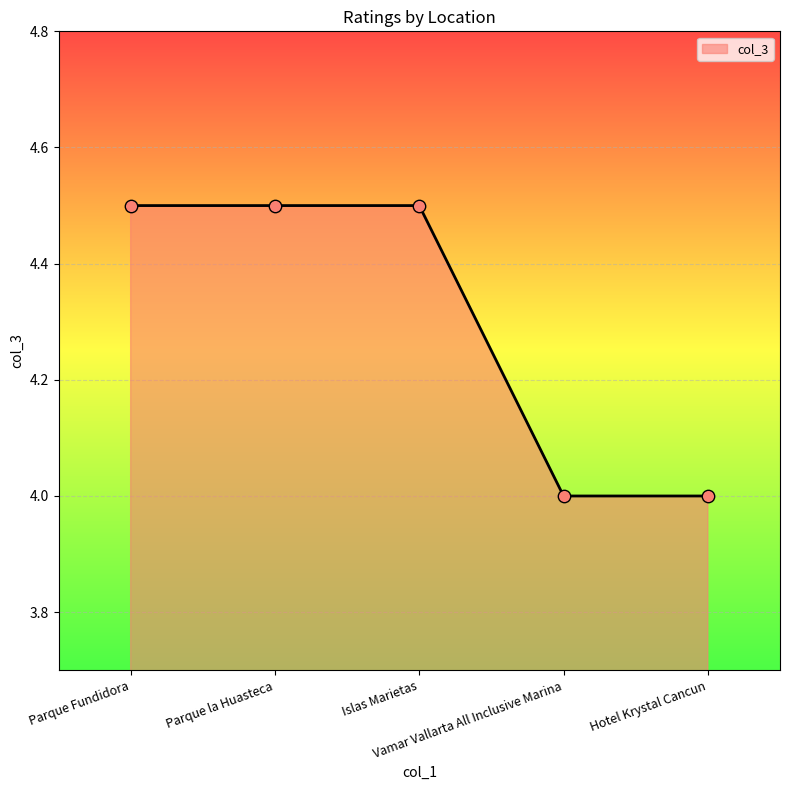

True or false: the data has more than 1 interior local peaks.

False